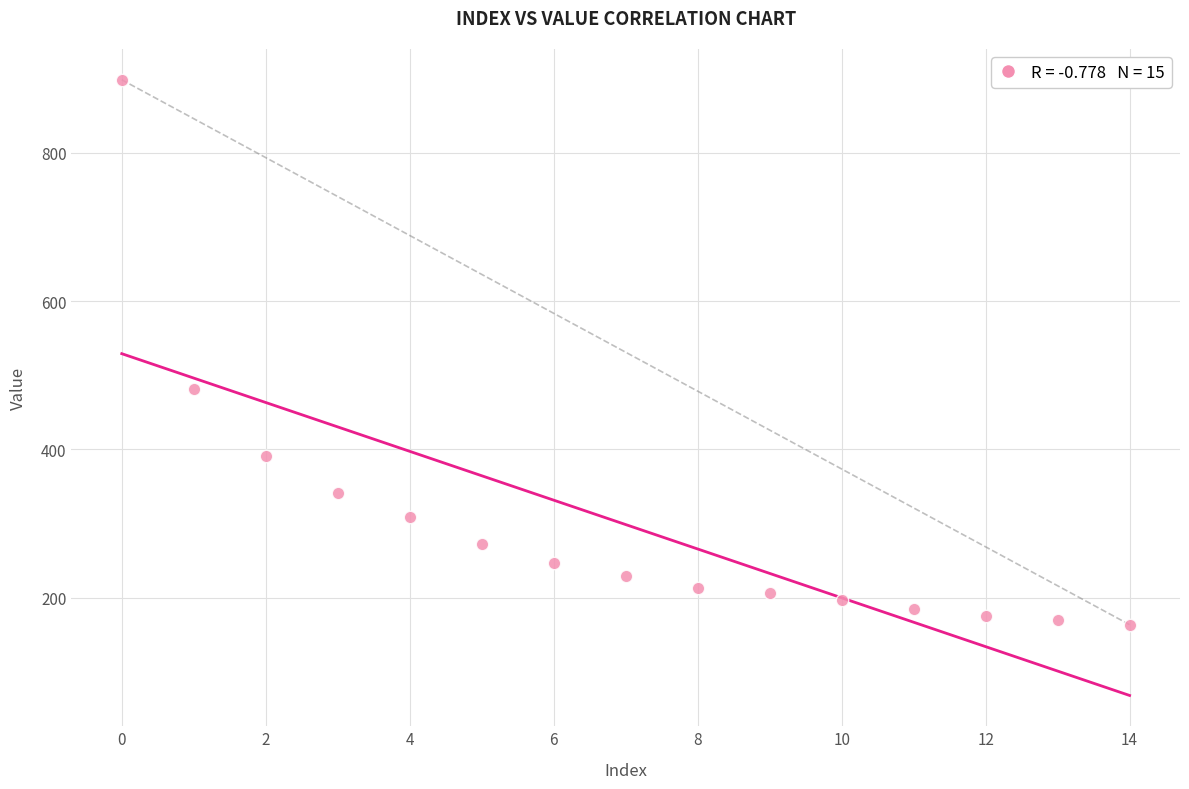

What Y value in the scatter plot is closest to 531?

481